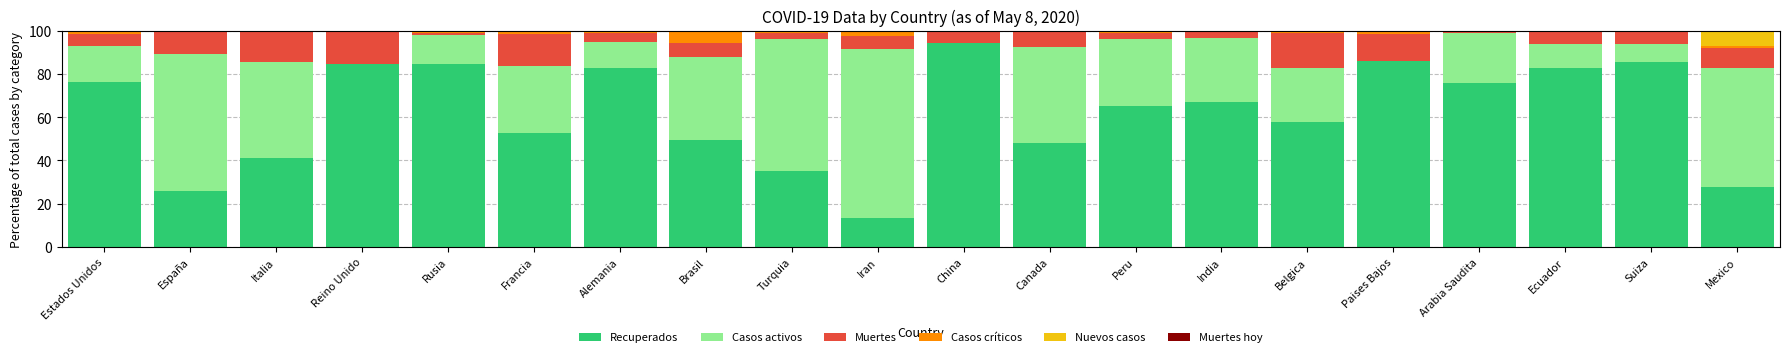

What is the highest value of the Recuperados series?

94.4